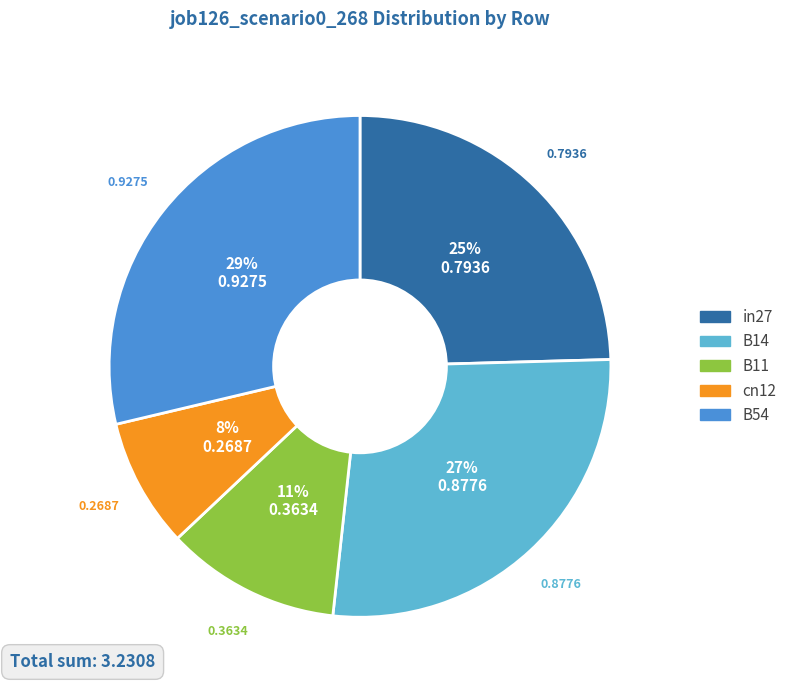

To the nearest percent, what portion does cn12 represent?

8%